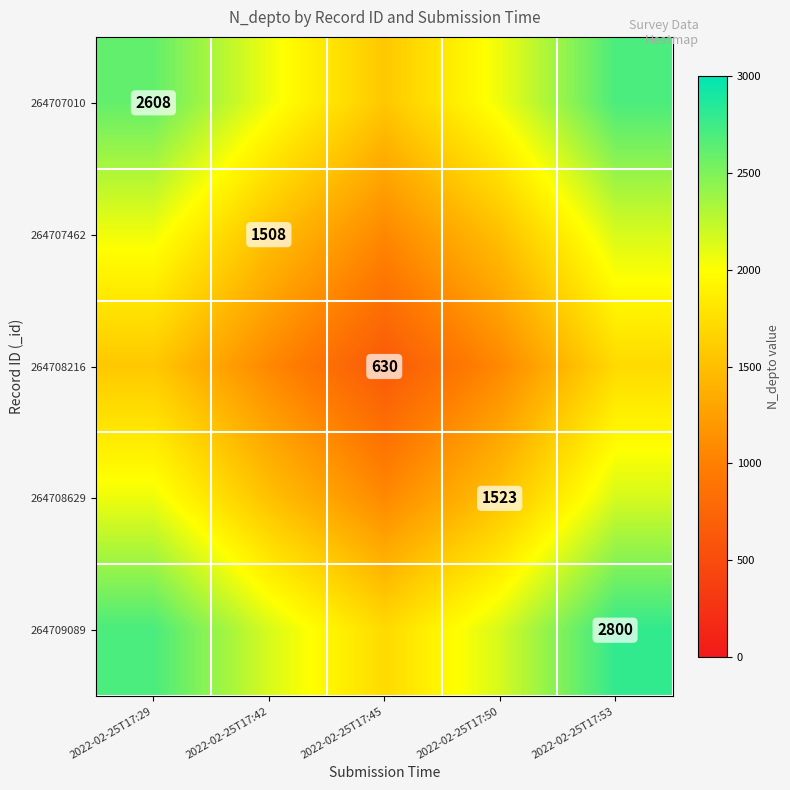

The 264708629 series shows 1523 at 2022-02-25T17:50. True or false?

True